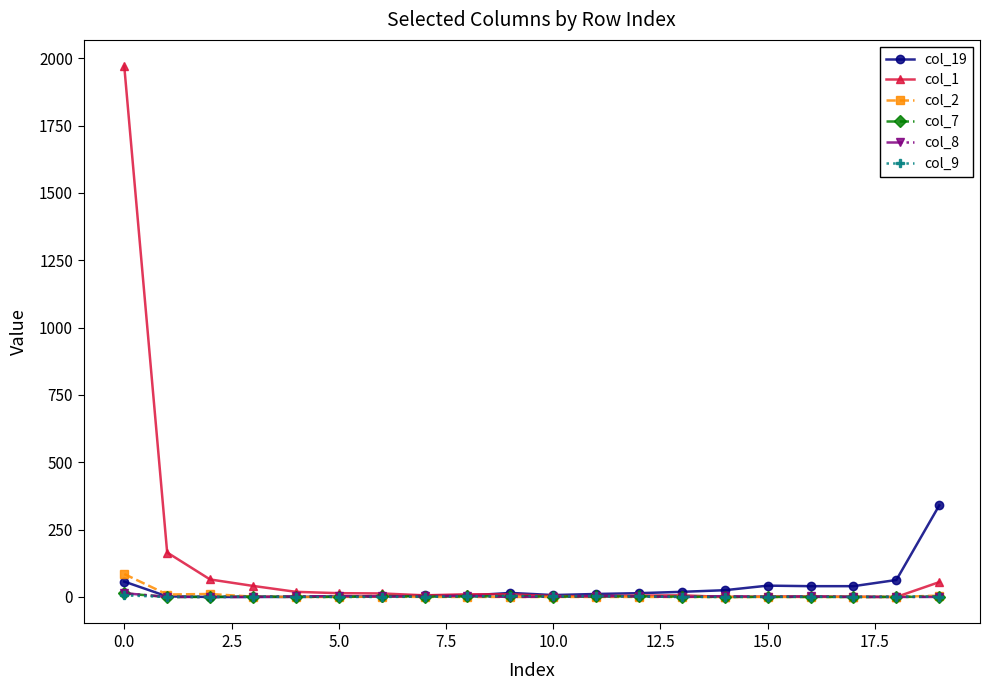

Which series has the largest range (max minus min)?

col_1